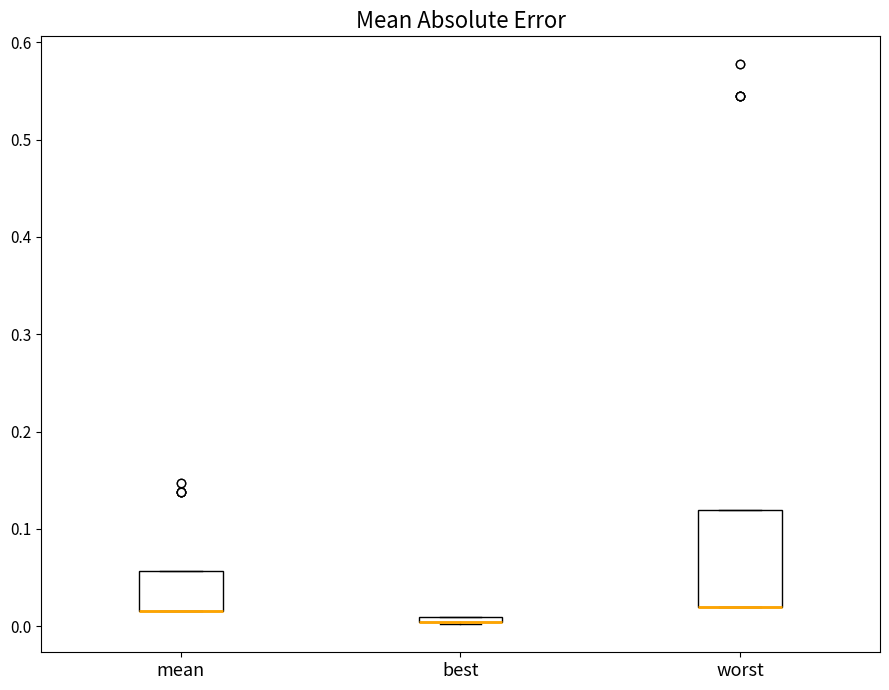

Where is the lower edge of the box for worst on the y-axis? The values are not printed on the chart, so give them approximately, as read against the axis.

0.02